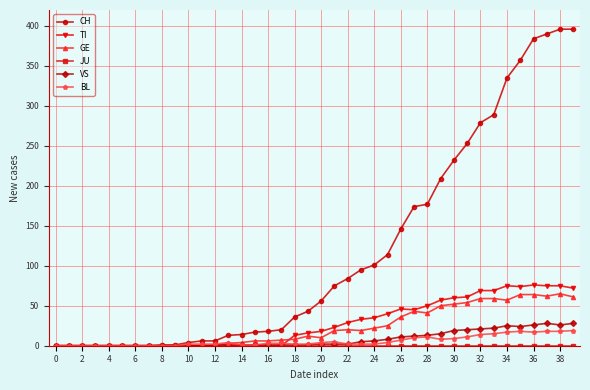

Which series has the largest range (max minus min)?

CH